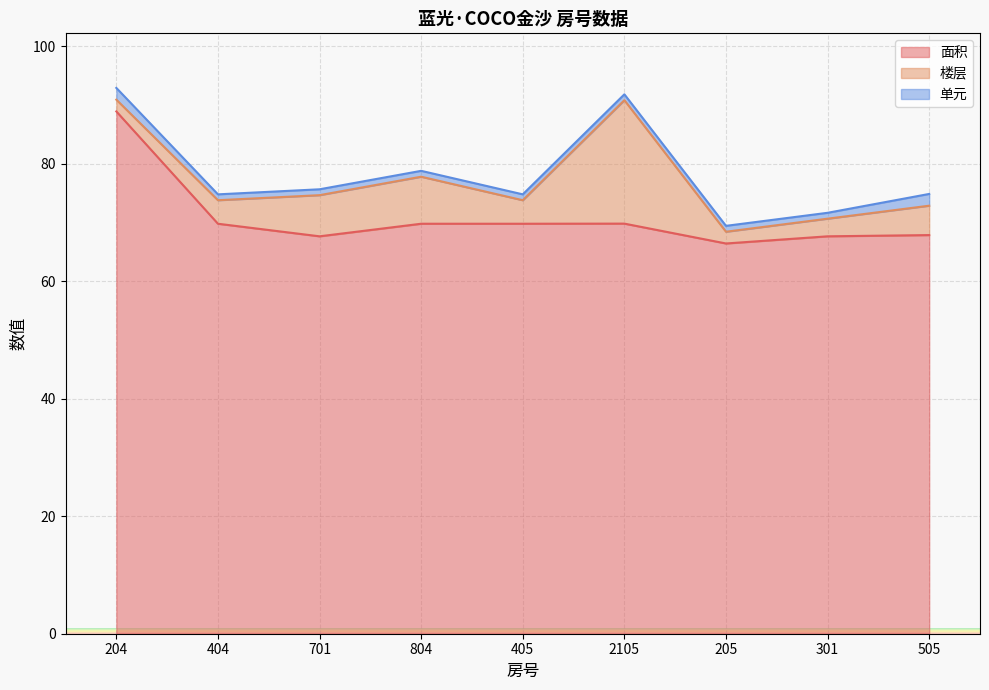

Reading right to left, transcribe all the data shown in this chart.

面积: 67.8	67.6	66.4	69.8	69.8	69.8	67.6	69.8	88.9
楼层: 5.0	3.0	2.0	21.0	4.0	8.0	7.0	4.0	2.0
单元: 2.0	1.0	1.0	1.0	1.0	1.0	1.0	1.0	2.0